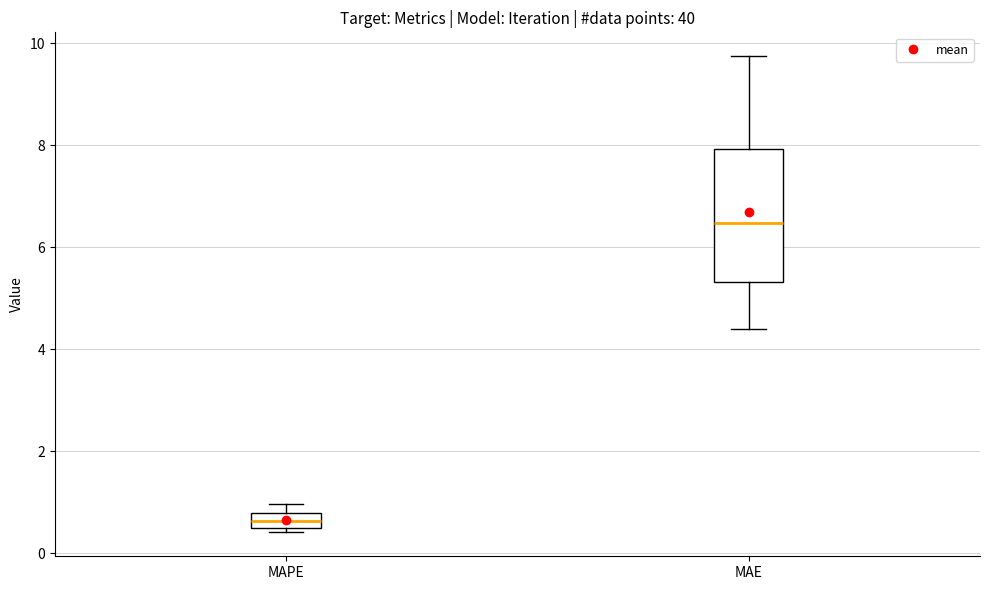

Which box has the highest median line?

MAE